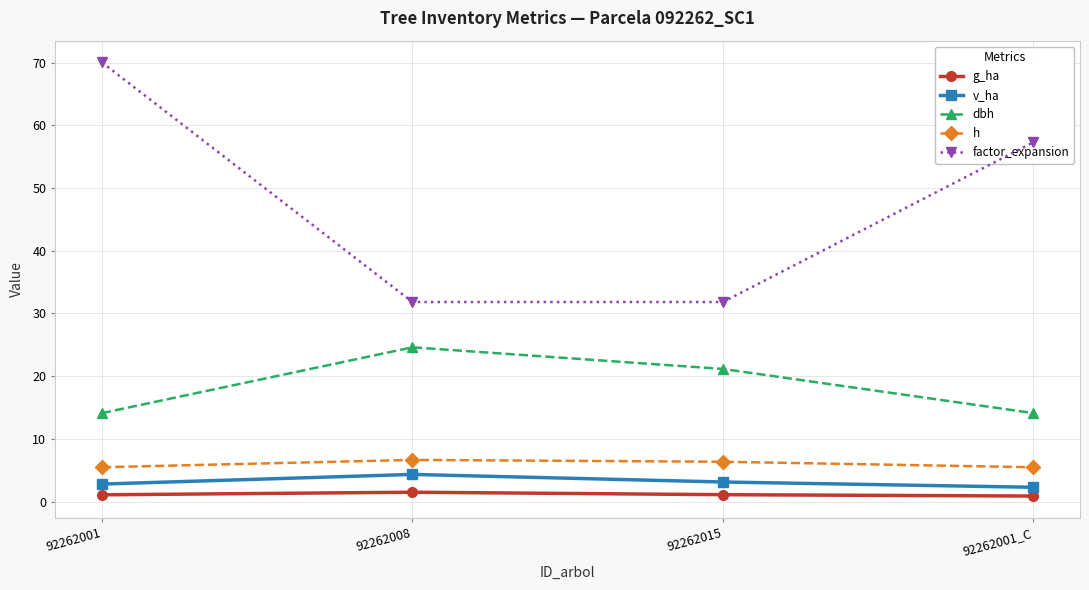

True or false: v_ha and g_ha intersect in this chart.

False